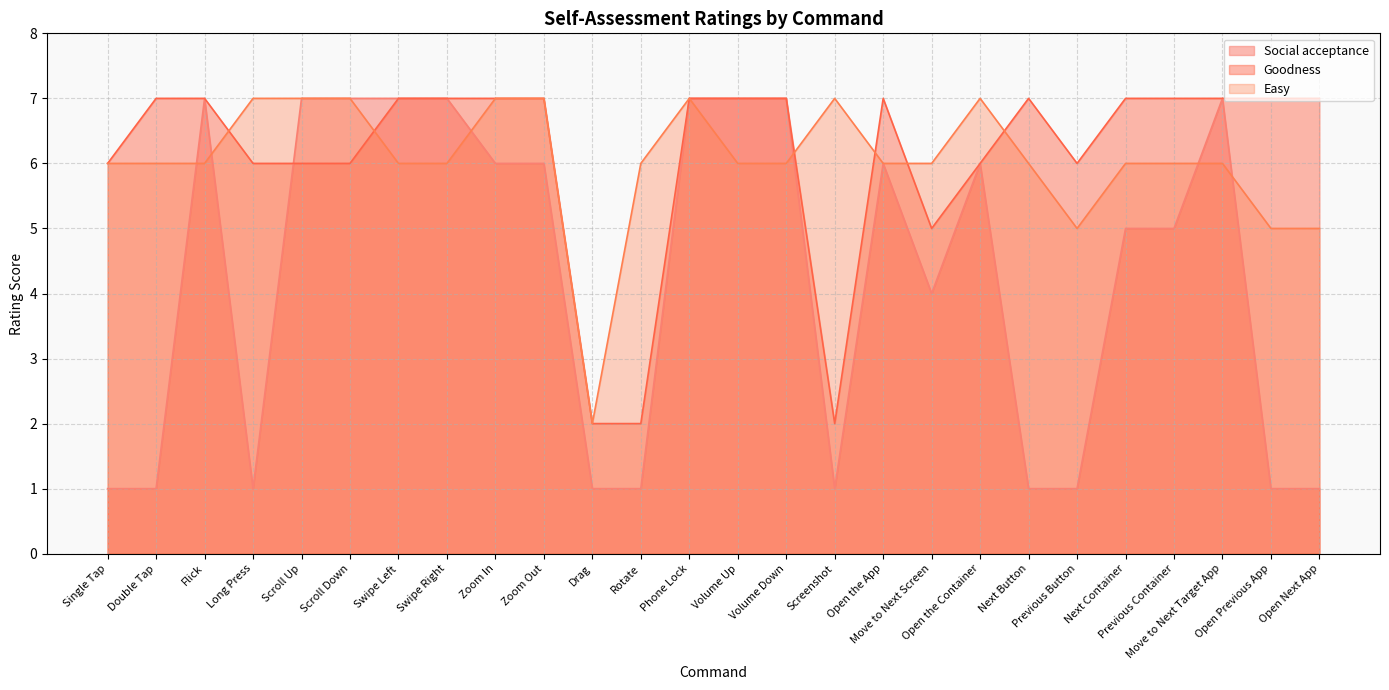

Between Previous Button and Open Previous App, which series saw the biggest shift?

Goodness